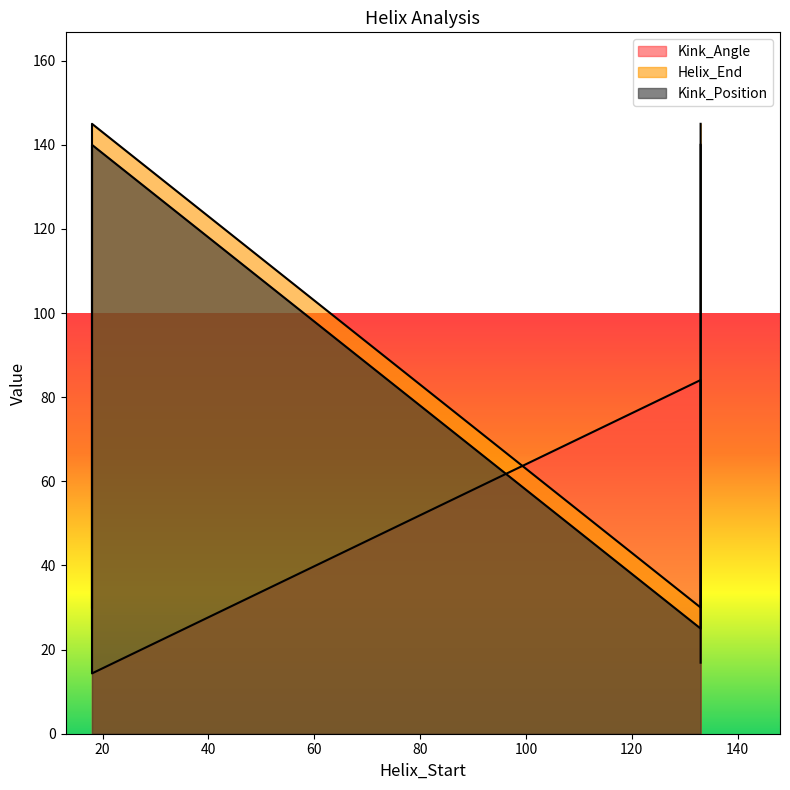

True or false: Kink_Angle and Helix_End cross at least once.

True